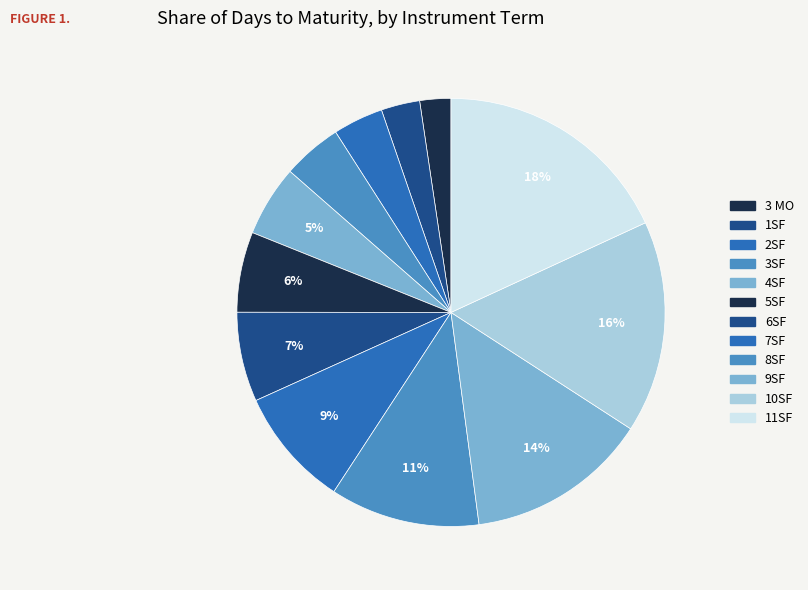

What is the ratio of the value at 7SF to the value at 11SF?

0.5